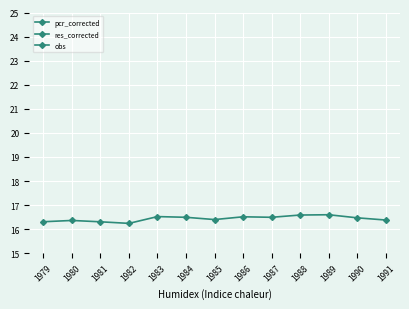

Is this an area chart (filled region under the line)?

No